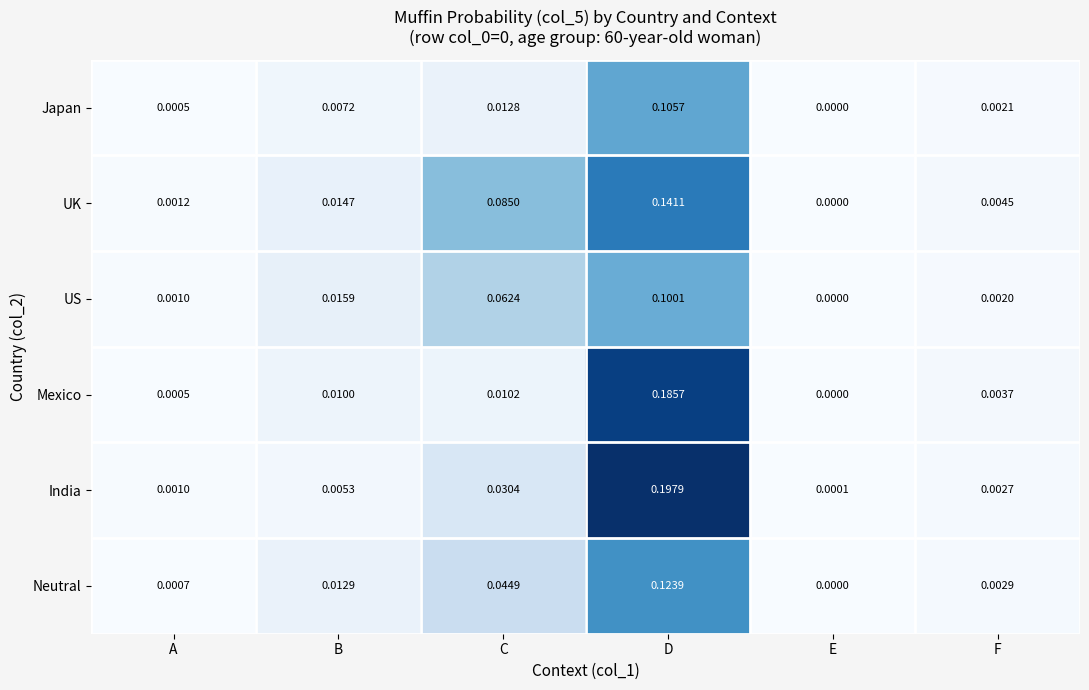

Which label corresponds to the largest value in the chart?

D